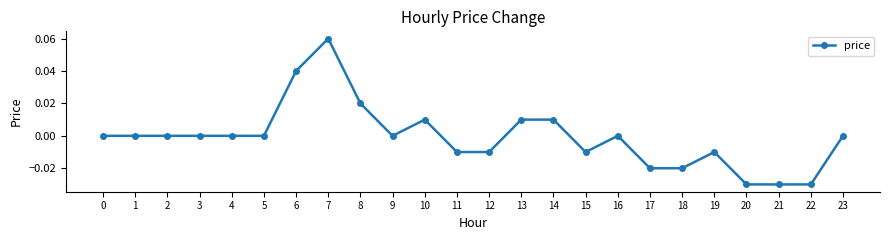

True or false: there are more than 0 points higher than both neighbors.

True